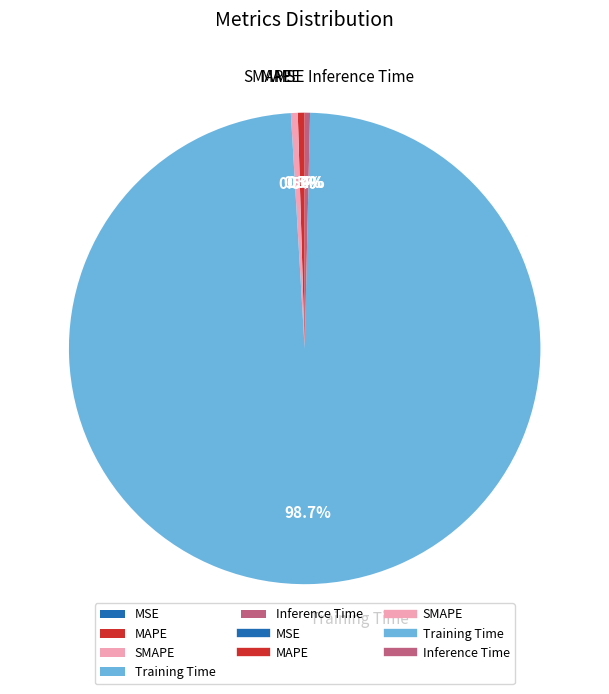

Between Training Time and Inference Time, which is larger?

Training Time